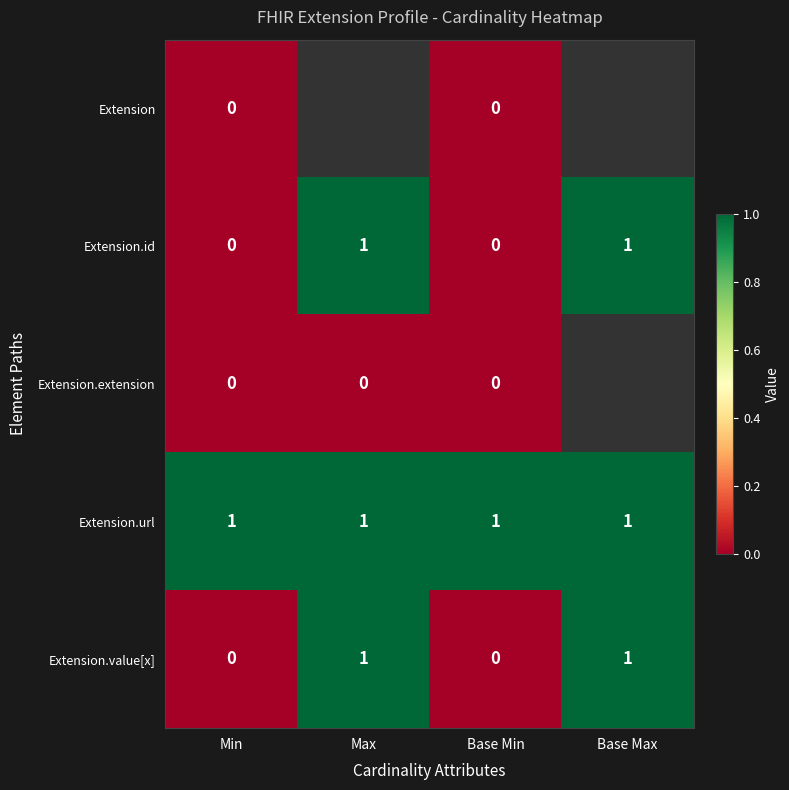

The Extension.url series shows 1 at Base Min. True or false?

True